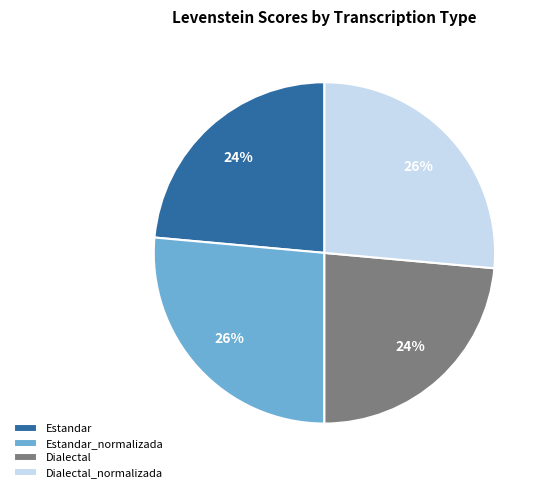

Approximately how many times larger is the value at Dialectal_normalizada compared to Dialectal?

1.1